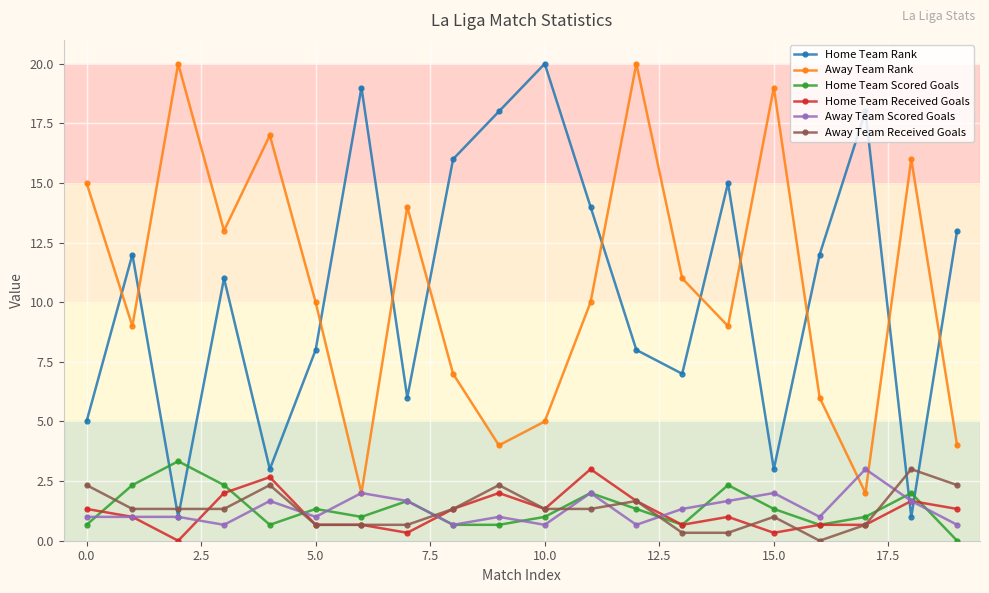

What is the highest value of the Home Team Rank series?

20.0